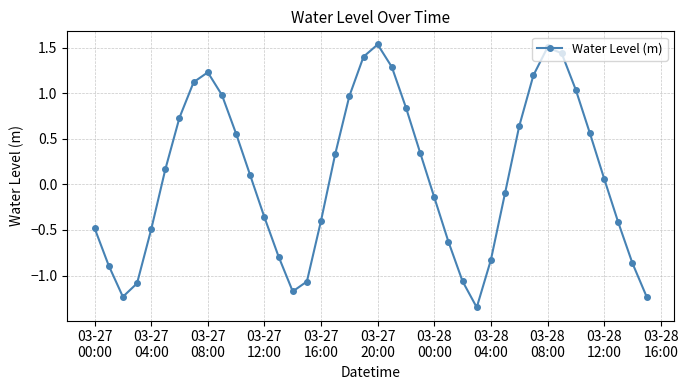

How many lines are shown in the chart?

1